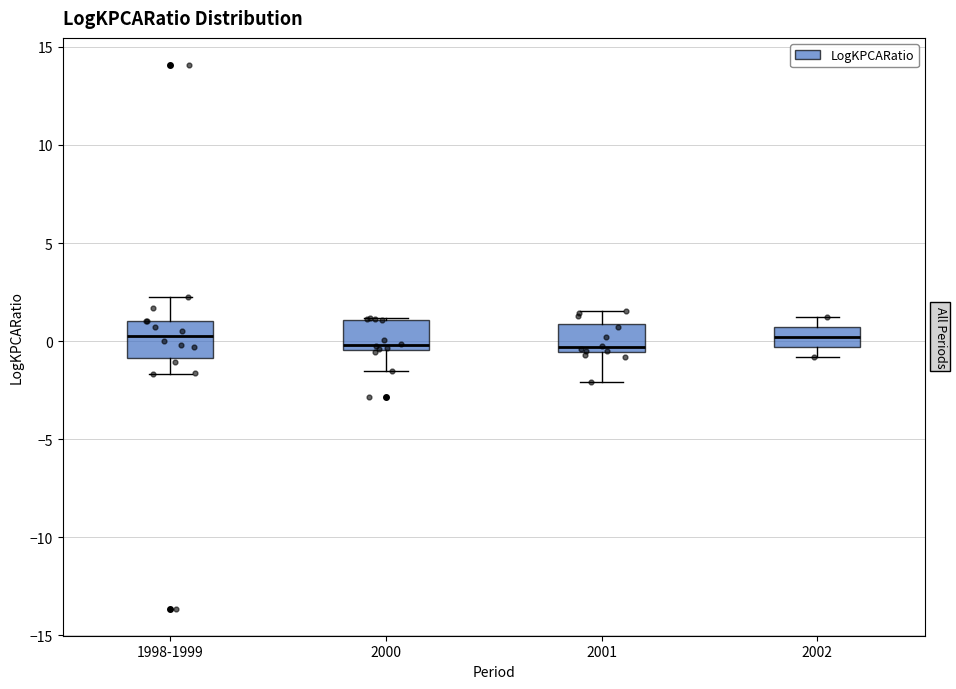

Where is the upper edge of the box for 1998-1999 on the y-axis? The values are not printed on the chart, so give them approximately, as read against the axis.

1.0